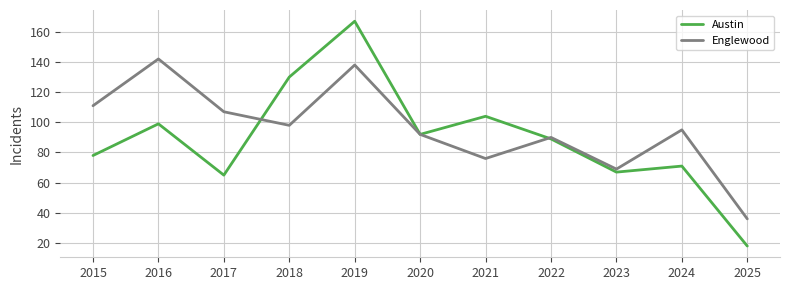

True or false: Austin has a value of 89 at 2022.

True